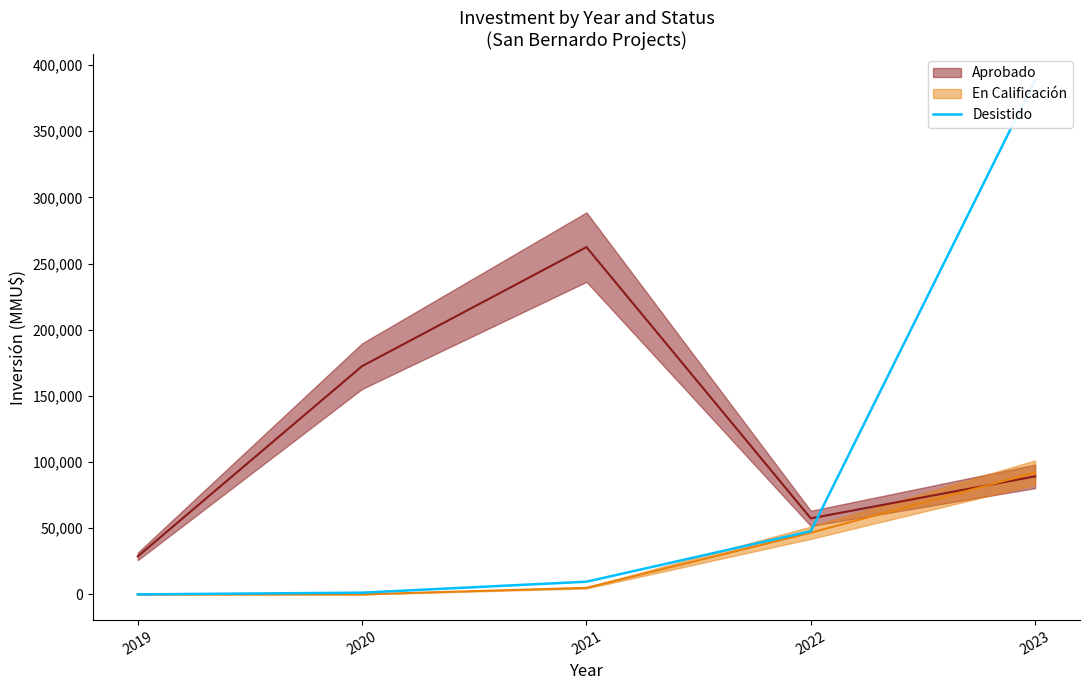

True or false: the data shows 388988.5 at 2023.

True